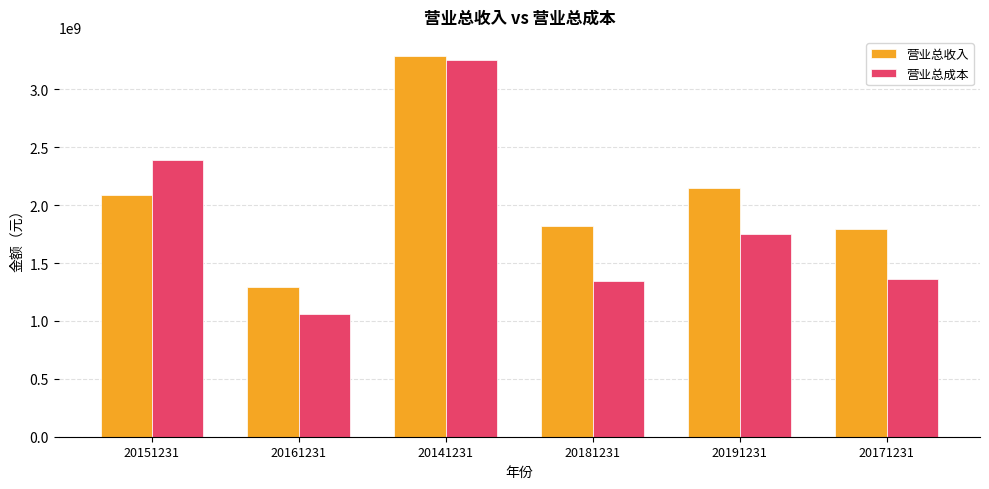

What are all the series names shown in the legend?

营业总收入, 营业总成本